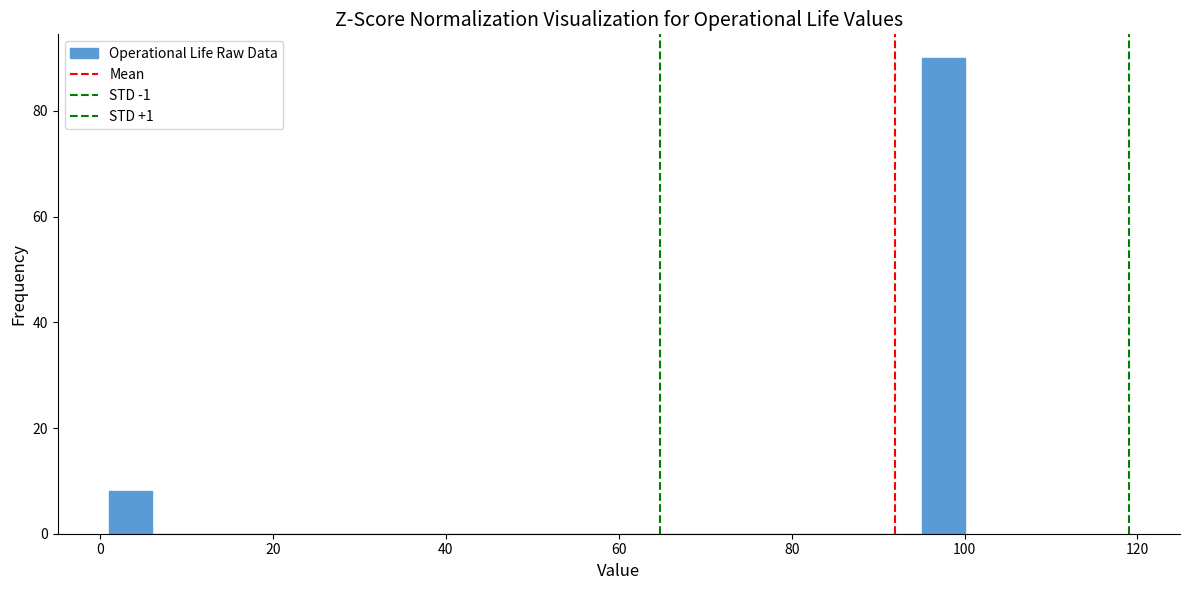

Around what value on the x-axis is the tallest bar? Give the approximate position of its centre, as read against the axis.

98